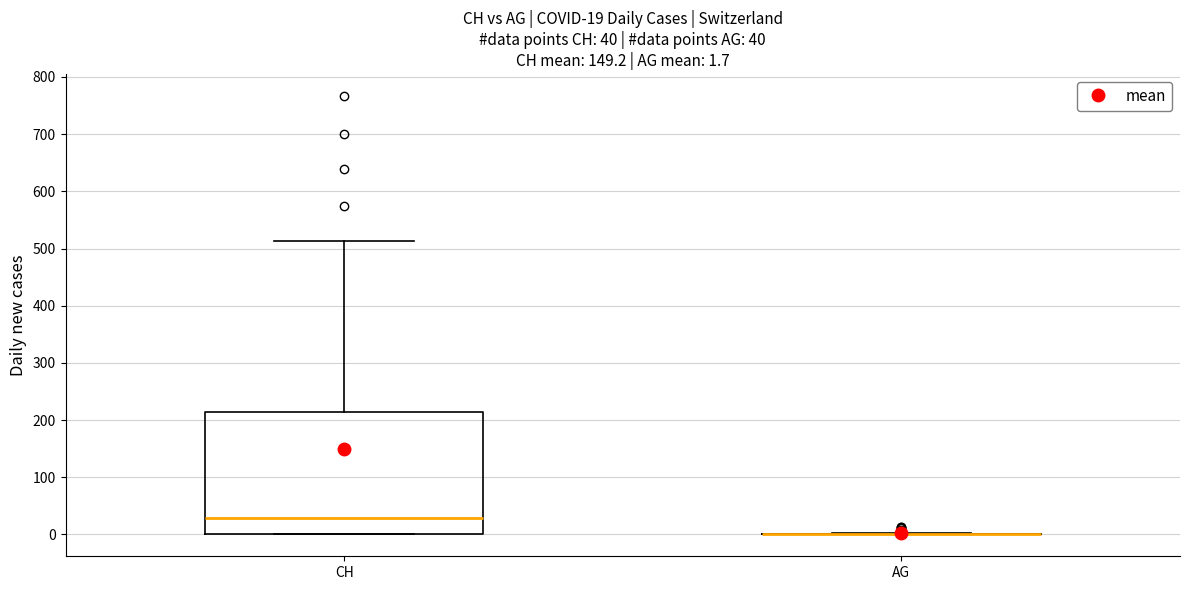

Which box is the tallest, from its lower edge to its upper edge?

CH